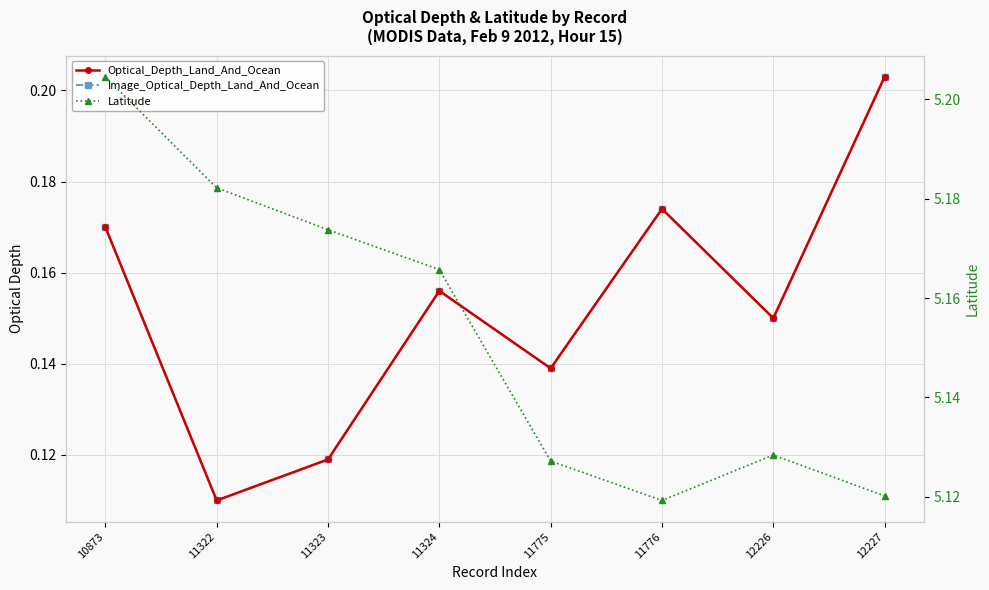

Is this an area chart (filled region under the line)?

No